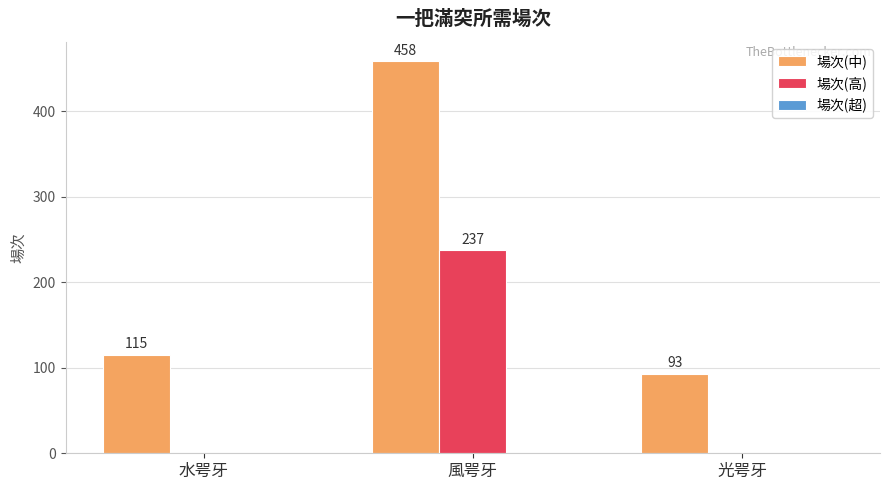

What is the average value of the 場次(中) series?

222